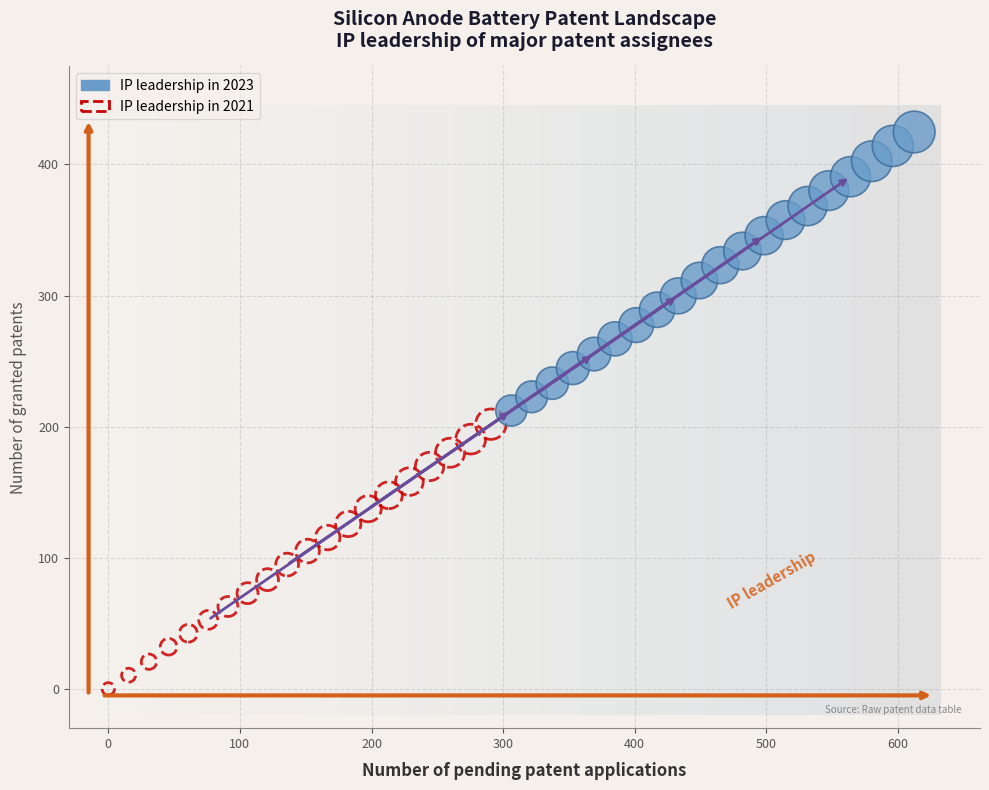

Which series has the largest Y range (max minus min)?

IP leadership in 2023